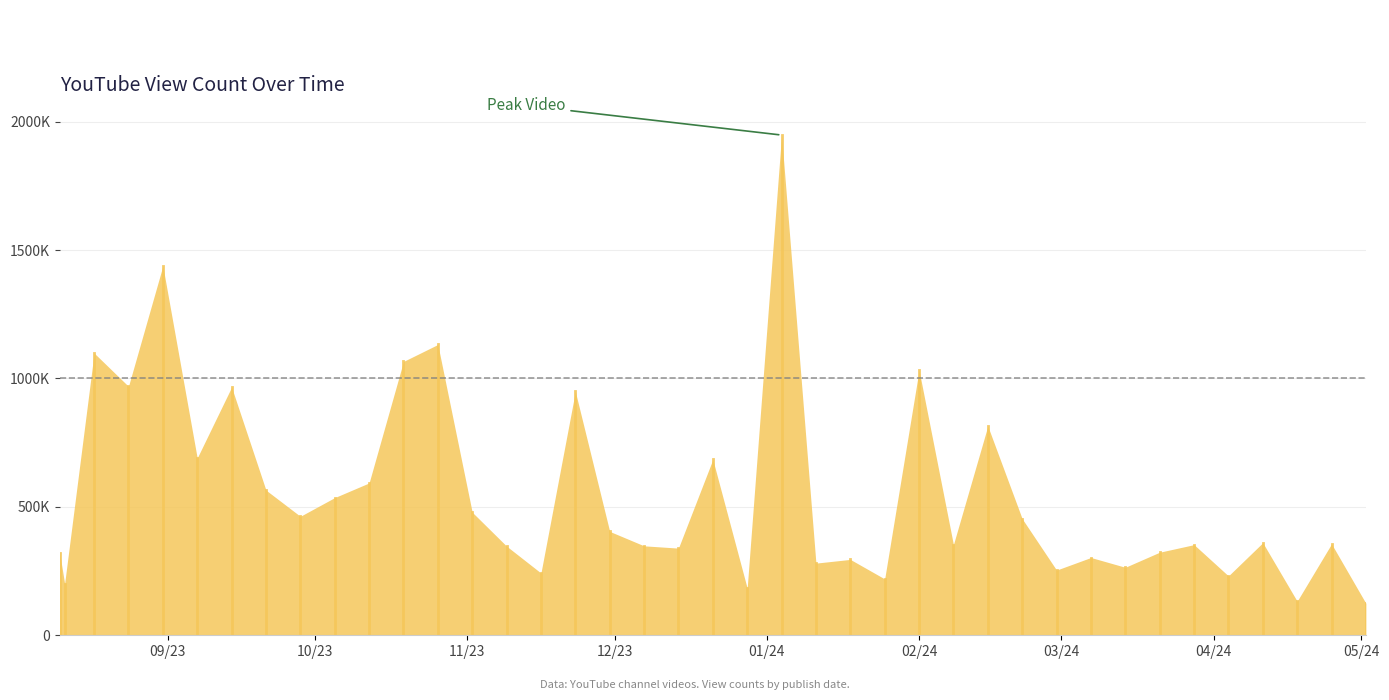

How many data points are less than 360516?

20